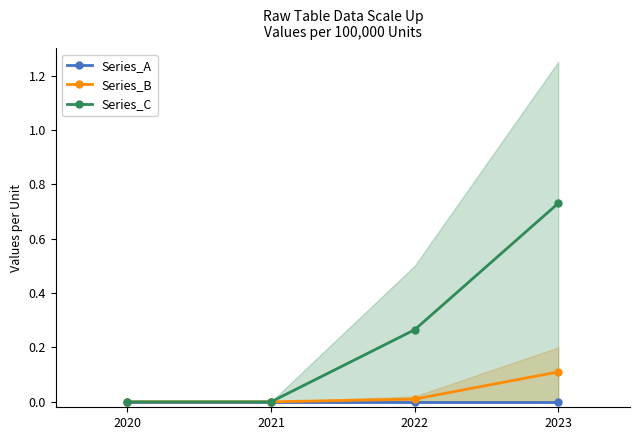

At which category is the sum across all series the highest?

2023